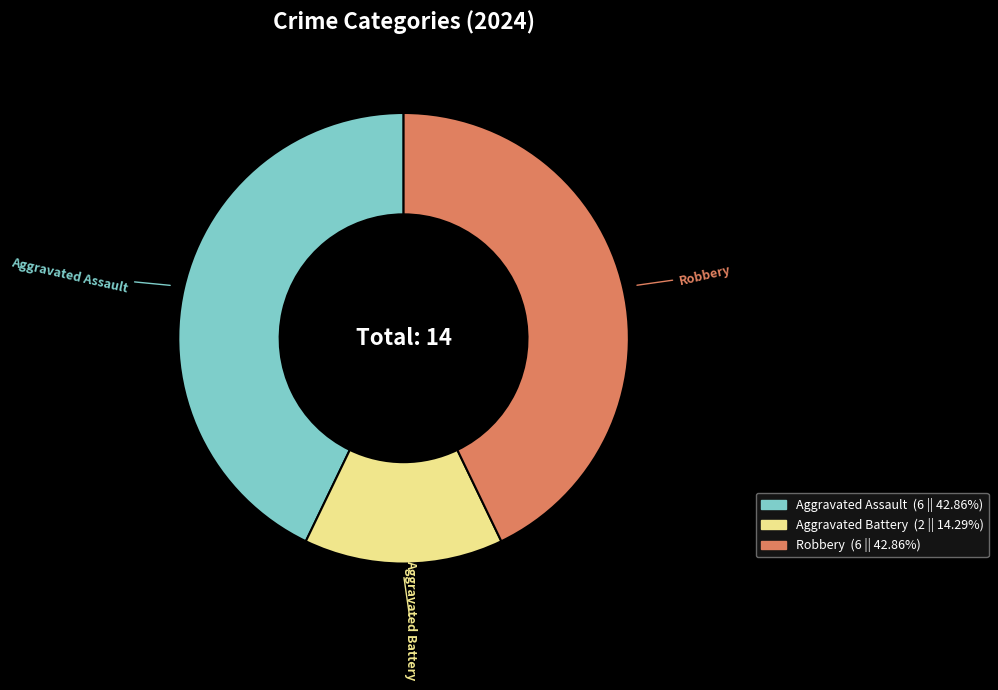

Count the number of slices in the pie.

3